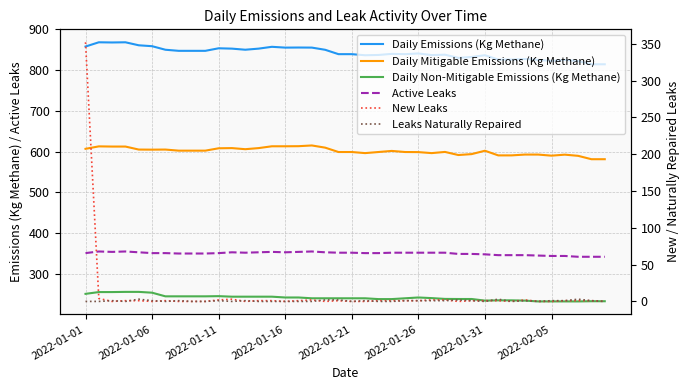

Reading left to right, transcribe all the data shown in this chart.

Daily Emissions (Kg Methane): 857.9	868.3	867.9	868.3	860.9	858.8	850.0	847.4	847.4	847.4	853.6	852.8	850.1	852.8	857.2	855.3	855.5	855.3	849.9	839.2	839.2	836.5	837.2	839.9	839.2	841.0	837.0	837.9	830.1	832.3	836.6	825.9	825.9	827.2	825.3	822.6	825.0	822.1	814.3	814.3
Daily Mitigable Emissions (Kg Methane): 606.9	612.9	612.5	612.5	605.1	604.9	605.1	602.4	602.4	602.4	608.2	608.7	606.0	608.7	613.1	613.1	613.4	615.2	609.8	599.1	599.1	596.4	599.1	601.7	599.1	598.8	596.4	599.3	591.7	593.9	602.2	590.8	590.8	592.8	592.8	590.1	592.6	589.7	581.4	581.4
Daily Non-Mitigable Emissions (Kg Methane): 251.0	255.4	255.4	255.8	255.8	253.9	244.9	244.9	244.9	244.9	245.4	244.1	244.1	244.1	244.1	242.1	242.1	240.1	240.1	240.1	240.1	240.1	238.2	238.2	240.1	242.1	240.6	238.6	238.4	238.4	234.4	235.1	235.1	234.4	232.5	232.5	232.5	232.5	232.9	232.9
Active Leaks: 351.0	355.0	354.0	355.0	353.0	351.0	351.0	350.0	350.0	350.0	351.0	353.0	352.0	353.0	354.0	353.0	354.0	355.0	353.0	352.0	352.0	351.0	351.0	352.0	352.0	352.0	352.0	352.0	349.0	349.0	348.0	346.0	346.0	346.0	345.0	344.0	344.0	342.0	342.0	342.0
New Leaks: 352.0	4.0	0.0	1.0	1.0	0.0	1.0	0.0	0.0	0.0	2.0	3.0	0.0	1.0	1.0	0.0	1.0	2.0	0.0	1.0	0.0	0.0	1.0	1.0	1.0	1.0	2.0	2.0	0.0	1.0	1.0	1.0	0.0	2.0	0.0	0.0	1.0	1.0	1.0	0.0
Leaks Naturally Repaired: 0.0	0.0	1.0	0.0	3.0	1.0	0.0	1.0	0.0	0.0	1.0	0.0	1.0	0.0	0.0	0.0	0.0	0.0	2.0	2.0	0.0	1.0	0.0	0.0	1.0	1.0	1.0	1.0	2.0	1.0	0.0	3.0	0.0	1.0	0.0	1.0	1.0	3.0	1.0	0.0